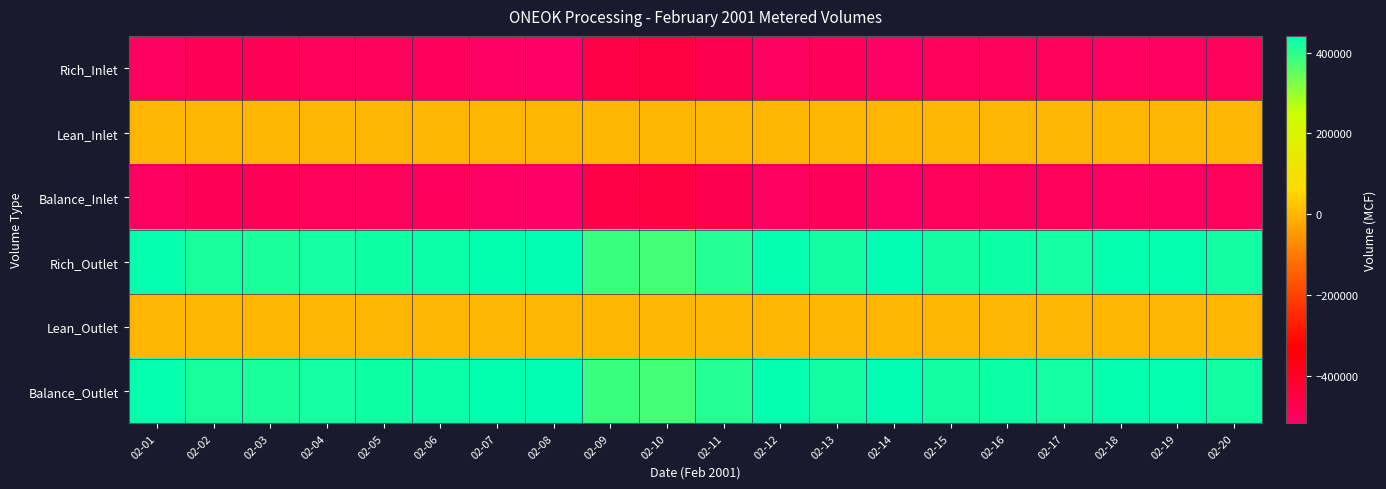

Reading right to left, list all the values displayed in this chart.

Rich_Inlet: 02-20=-495534	02-19=-507035	02-18=-507915	02-17=-494206	02-16=-497829	02-15=-494816	02-14=-514047	02-13=-493397	02-12=-507714	02-11=-478620	02-10=-447532	02-09=-458963	02-08=-518565	02-07=-511311	02-06=-499977	02-05=-496832	02-04=-494607	02-03=-487269	02-02=-489720	02-01=-506935
Lean_Inlet: 02-20=0	02-19=0	02-18=0	02-17=0	02-16=0	02-15=0	02-14=0	02-13=0	02-12=0	02-11=0	02-10=0	02-09=0	02-08=0	02-07=0	02-06=0	02-05=0	02-04=0	02-03=0	02-02=0	02-01=0
Balance_Inlet: 02-20=-495534	02-19=-507035	02-18=-507915	02-17=-494206	02-16=-497829	02-15=-494816	02-14=-514047	02-13=-493397	02-12=-507714	02-11=-478620	02-10=-447532	02-09=-458963	02-08=-518565	02-07=-511311	02-06=-499977	02-05=-496832	02-04=-494607	02-03=-487269	02-02=-489720	02-01=-506935
Rich_Outlet: 02-20=423988	02-19=435224	02-18=434978	02-17=422403	02-16=426706	02-15=424629	02-14=441618	02-13=424289	02-12=436154	02-11=406119	02-10=376829	02-09=387154	02-08=441680	02-07=439747	02-06=429431	02-05=426325	02-04=422386	02-03=416786	02-02=418275	02-01=435843
Lean_Outlet: 02-20=0	02-19=0	02-18=0	02-17=0	02-16=0	02-15=0	02-14=0	02-13=0	02-12=0	02-11=0	02-10=0	02-09=0	02-08=0	02-07=0	02-06=0	02-05=0	02-04=0	02-03=0	02-02=0	02-01=0
Balance_Outlet: 02-20=423988	02-19=435224	02-18=434978	02-17=422403	02-16=426706	02-15=424629	02-14=441618	02-13=424289	02-12=436154	02-11=406119	02-10=376829	02-09=387154	02-08=441680	02-07=439747	02-06=429431	02-05=426325	02-04=422386	02-03=416786	02-02=418275	02-01=435843